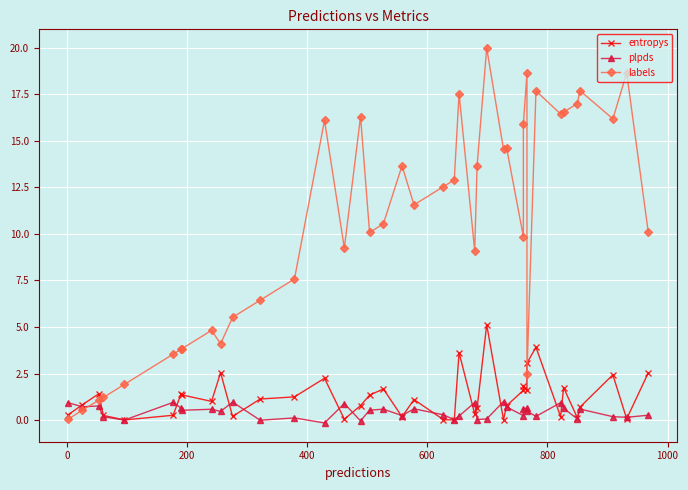

How many times do plpds and labels cross each other?

1